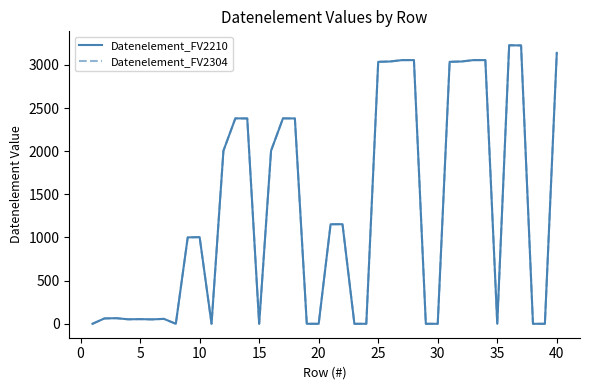

Does the chart have visible grid lines?

No